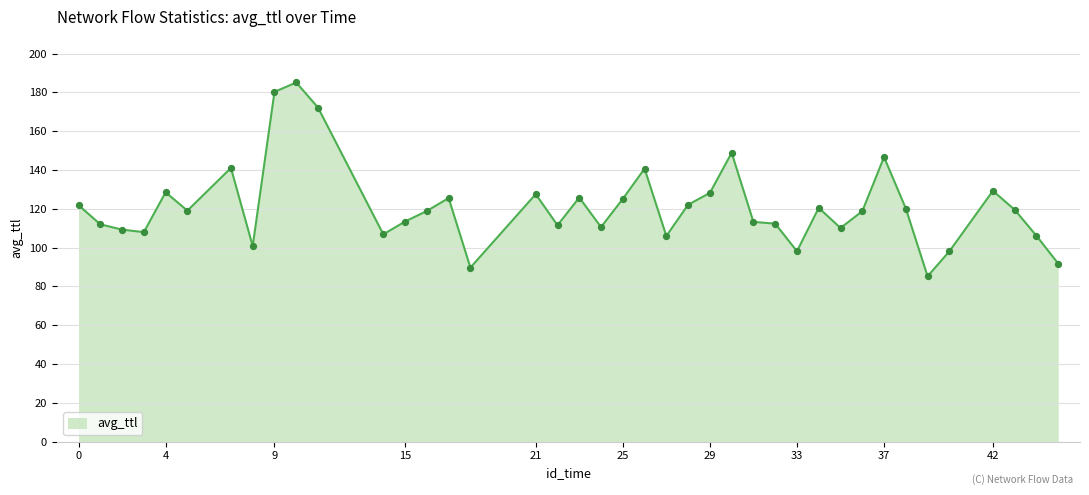

What is the greatest value displayed?

185.1